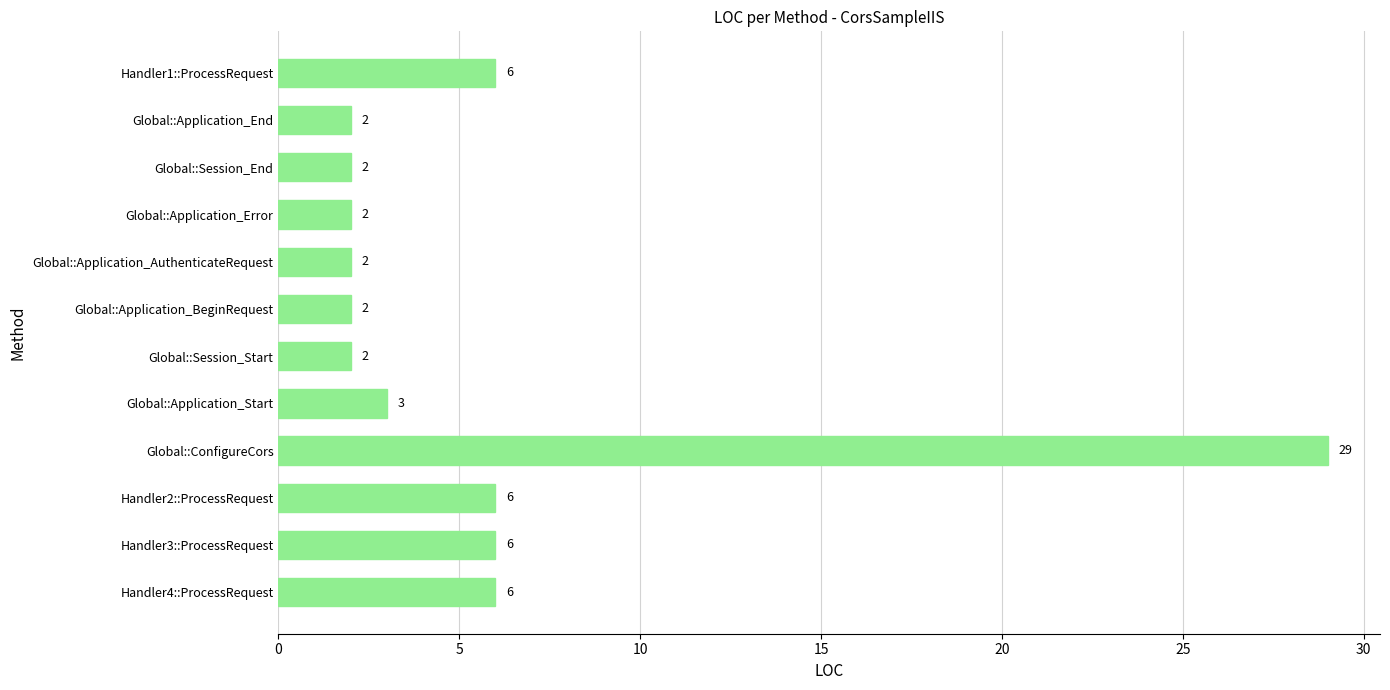

Does the chart contain stacked bars?

No